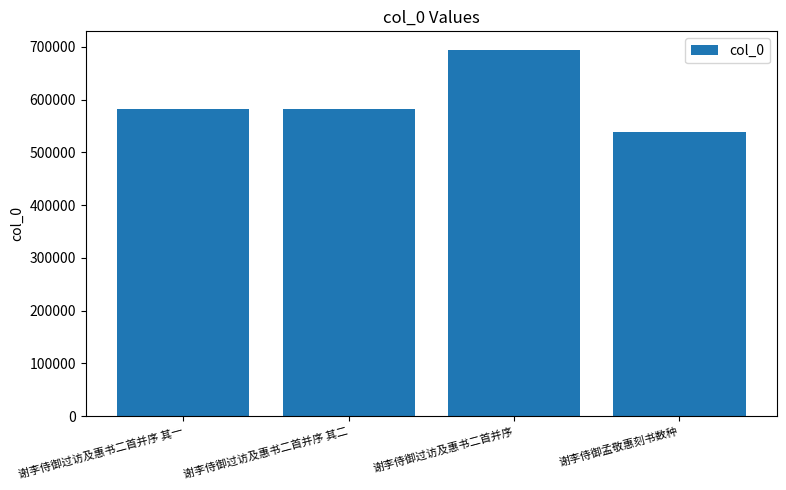

What is the label of the 2nd bar from the left?

谢李侍御过访及惠书二首并序 其二